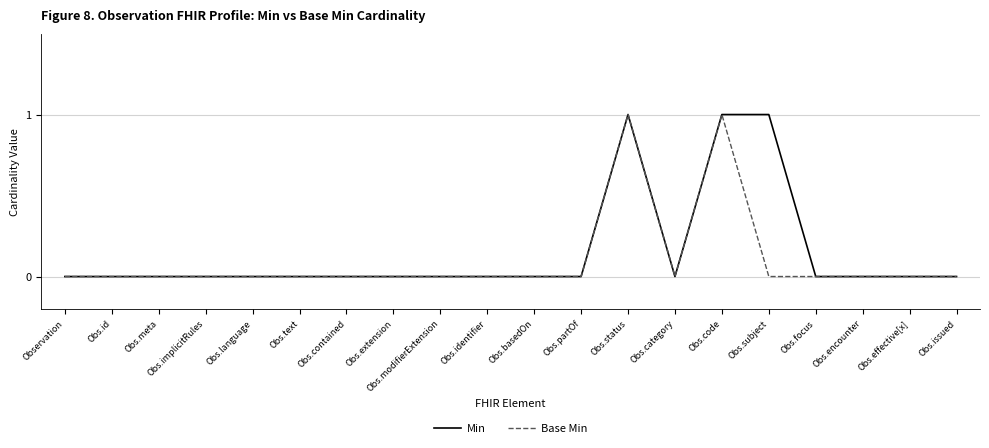

Count the Min values in the range 0 to 1.

20